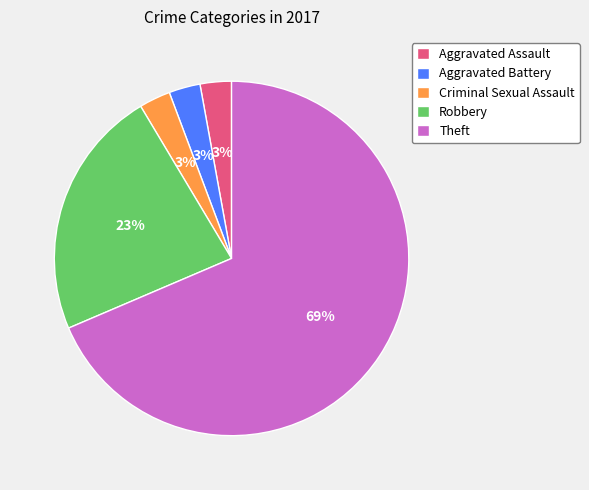

Is it true that Aggravated Battery is 12% of the pie?

False